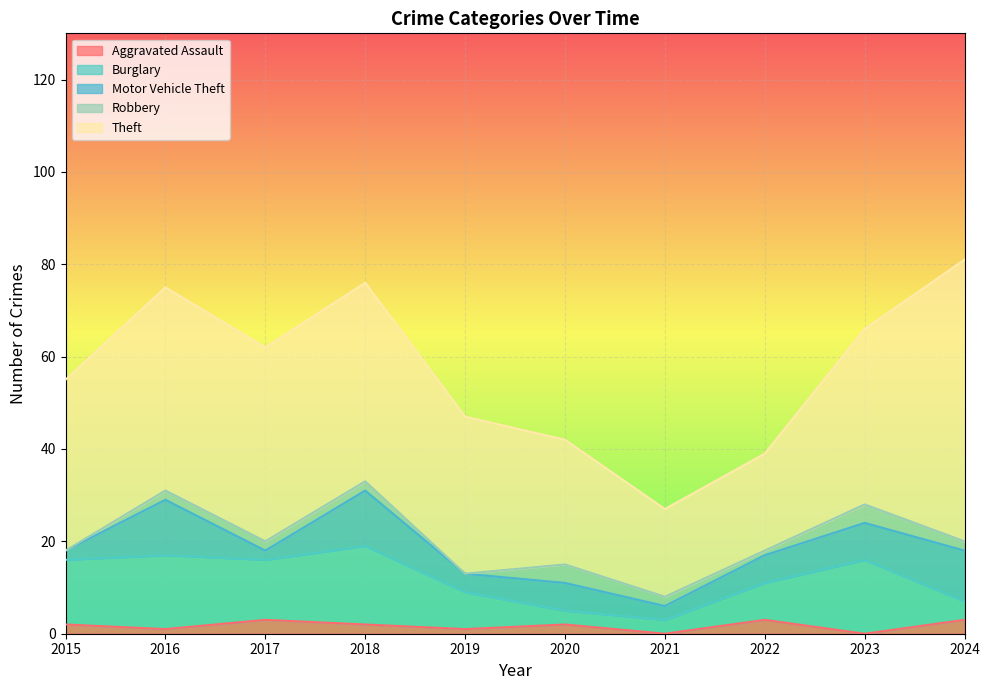

In Motor Vehicle Theft, how many points are lower than both neighbors (excluding endpoints)?

3